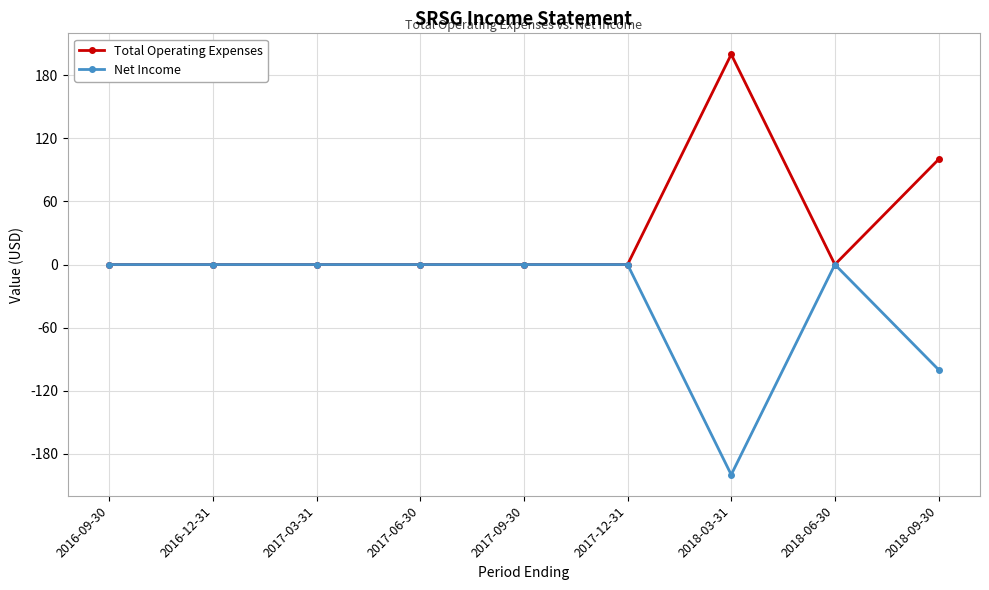

The Net Income series shows 0 at 2016-12-31. True or false?

True